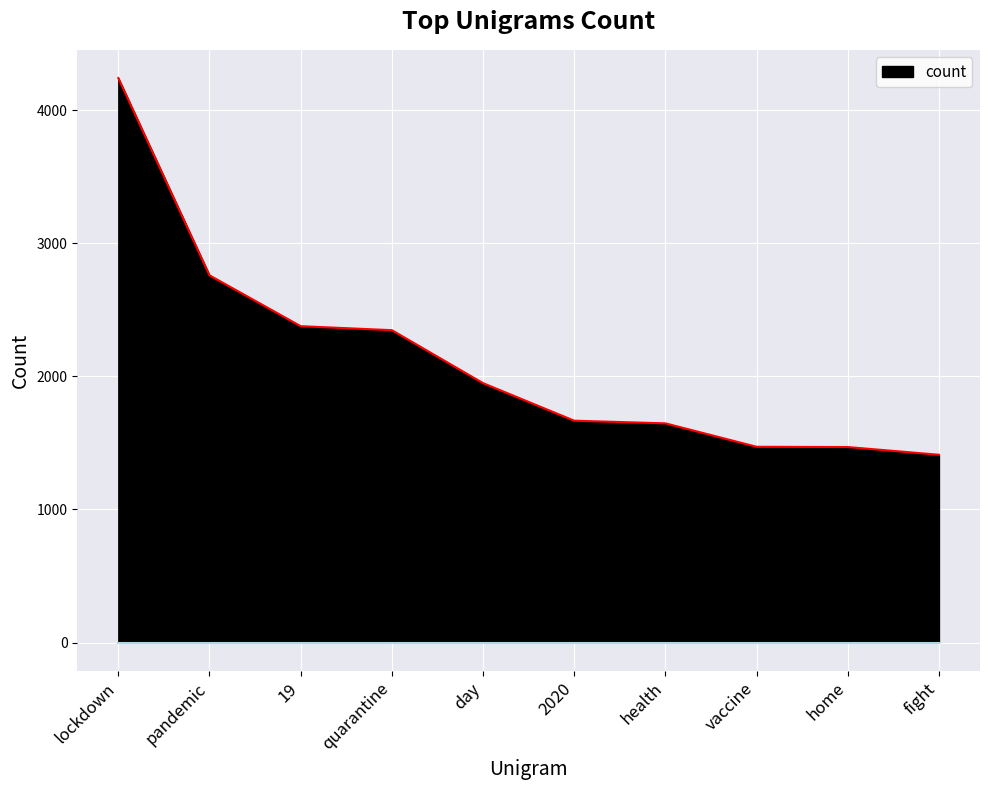

Between fight and 2020, which is larger?

2020